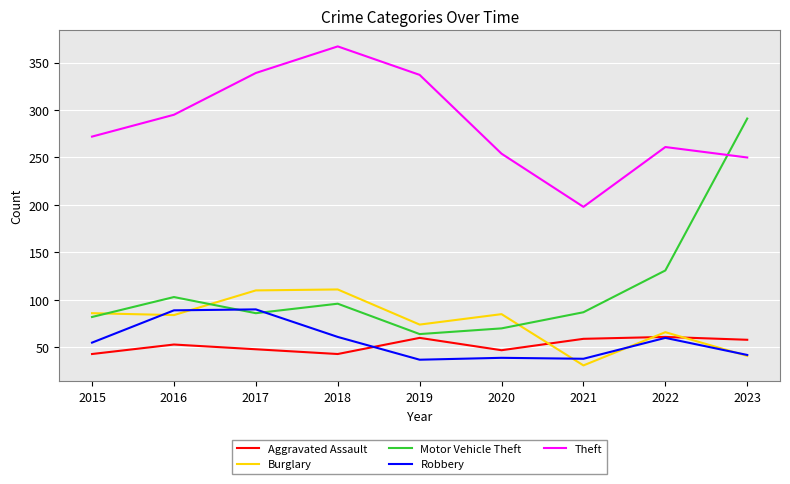

What is the maximum value for Aggravated Assault?

61